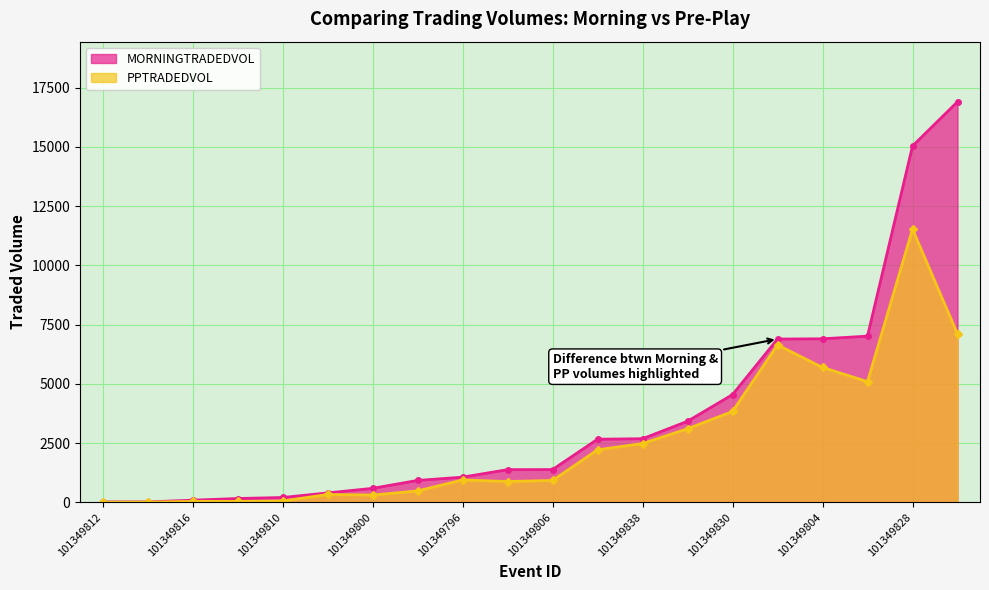

Where is MORNINGTRADEDVOL nearest to the value 8461?

101349802